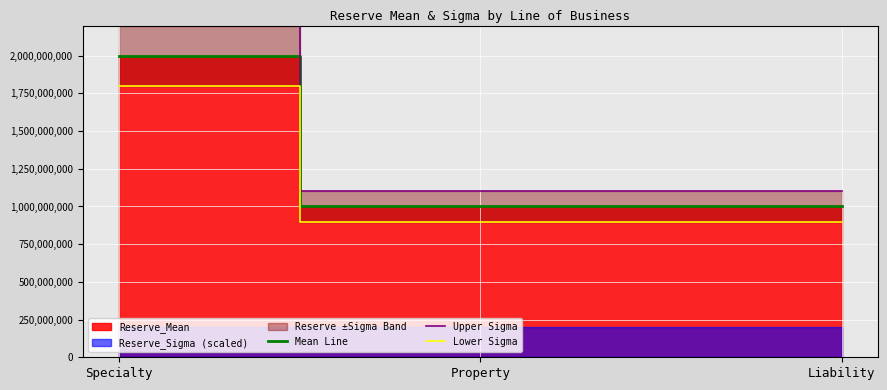

How many lines are shown in the chart?

3